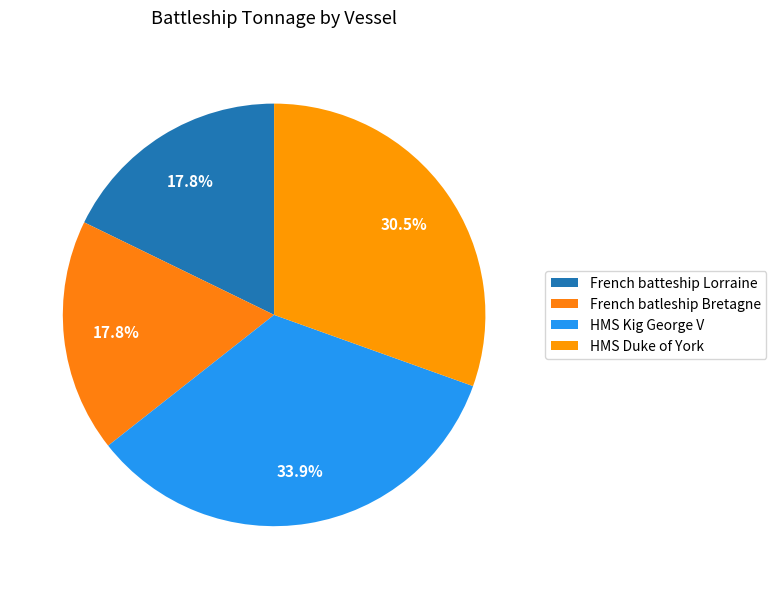

Count the number of slices in the pie.

4